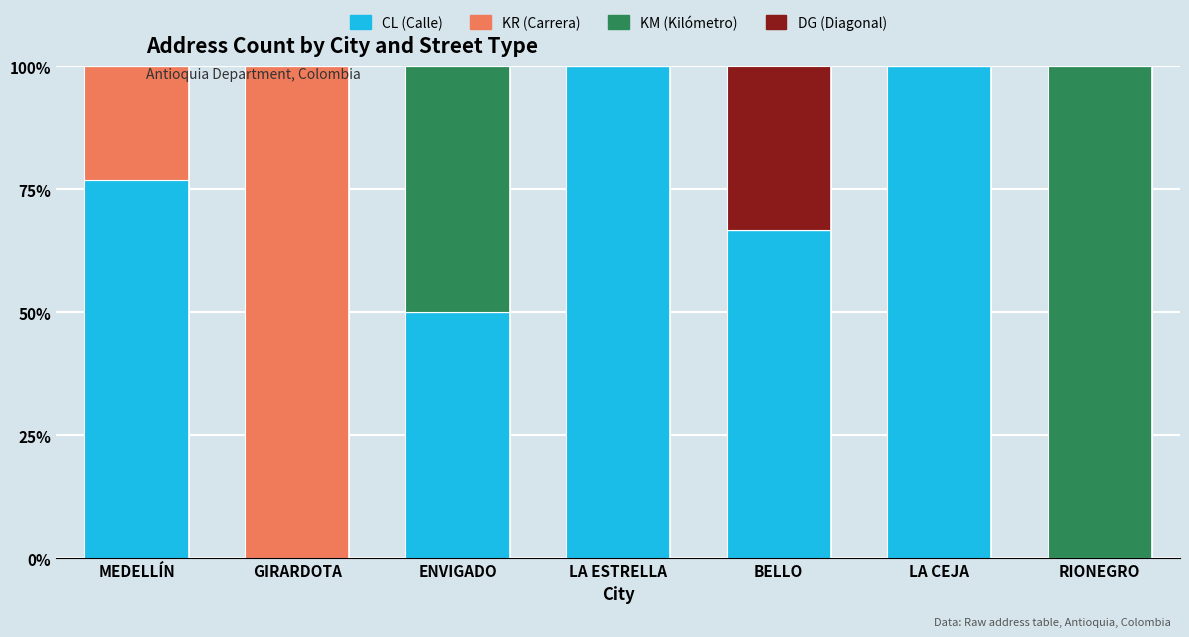

What is the maximum value for CL (Calle)?

100.0